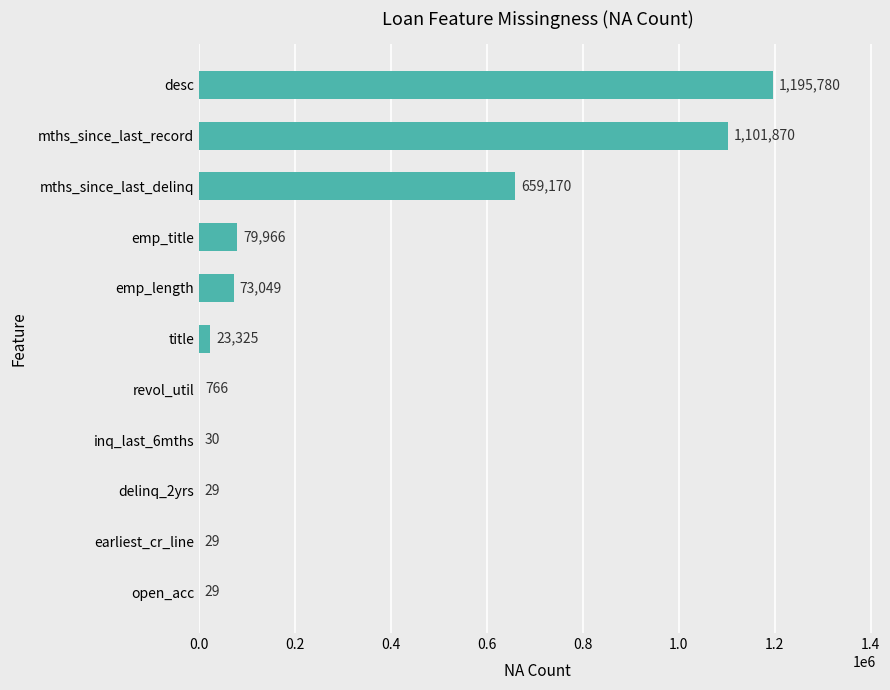

Is it true that the value at revol_util is 766?

True